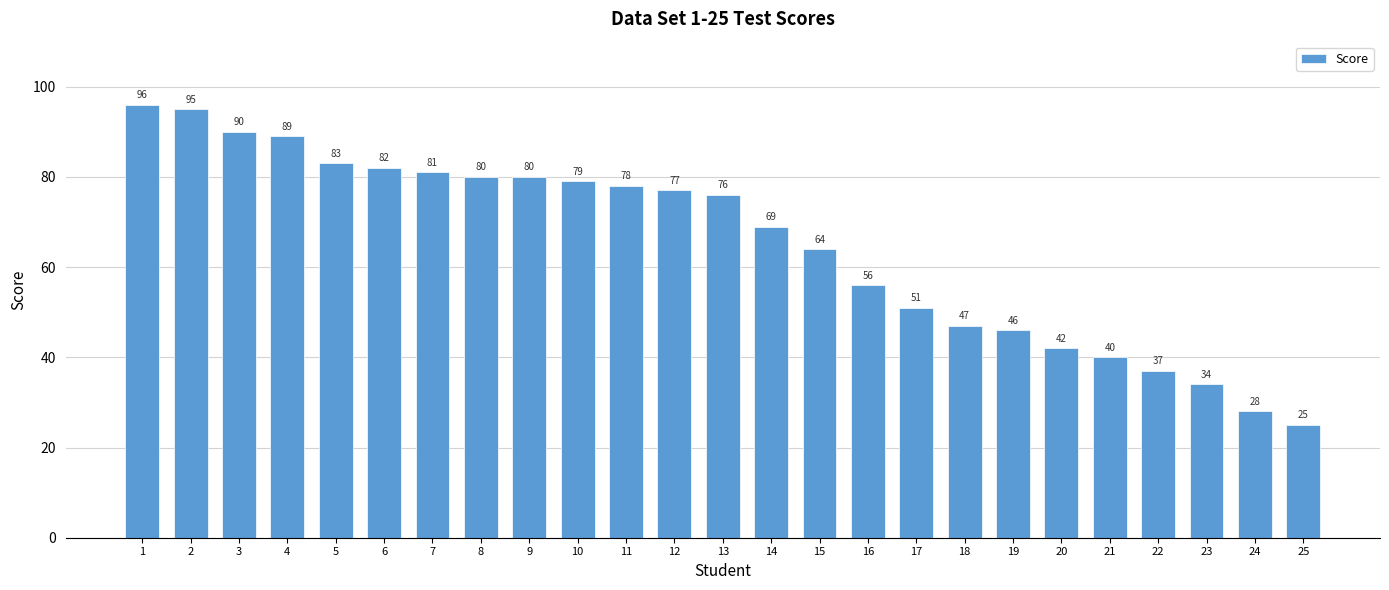

What is the average value?

65